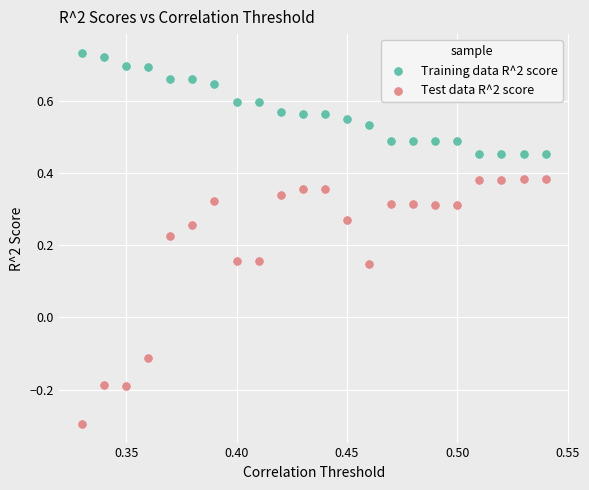

Which series reaches the maximum Y coordinate?

Training data R^2 score